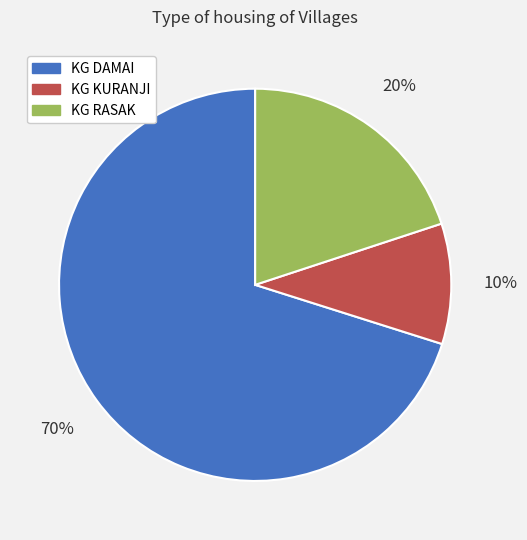

What is the smallest slice in the pie chart?

KG KURANJI